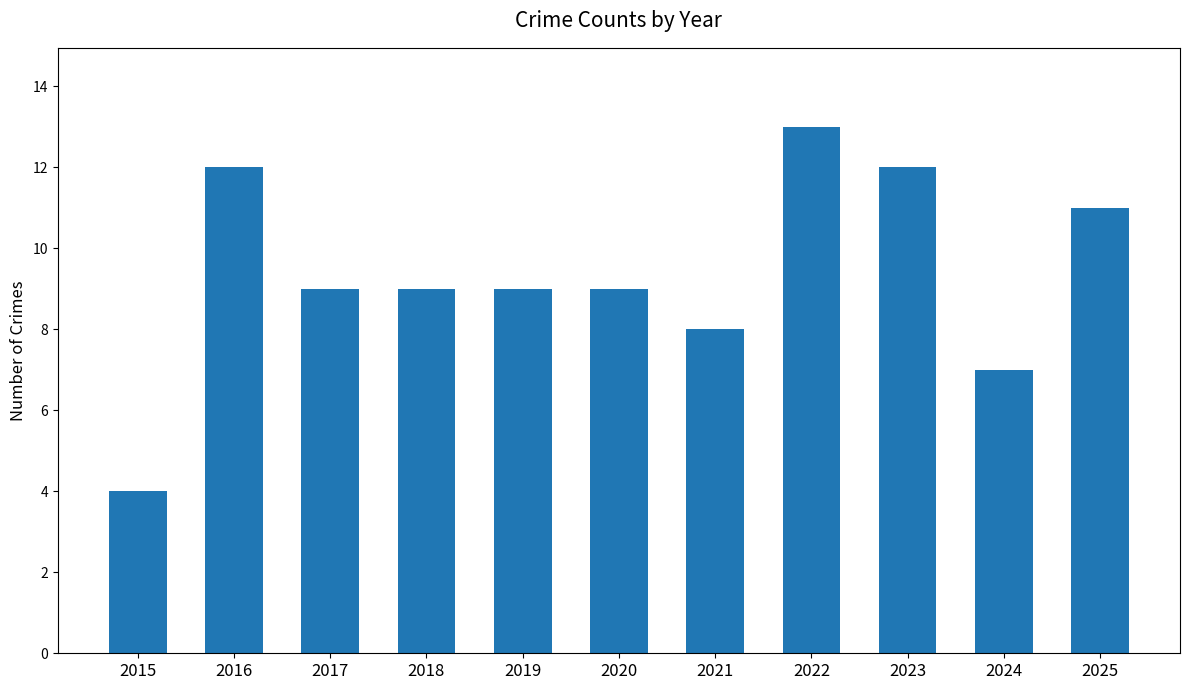

What is the sum of all values?

103